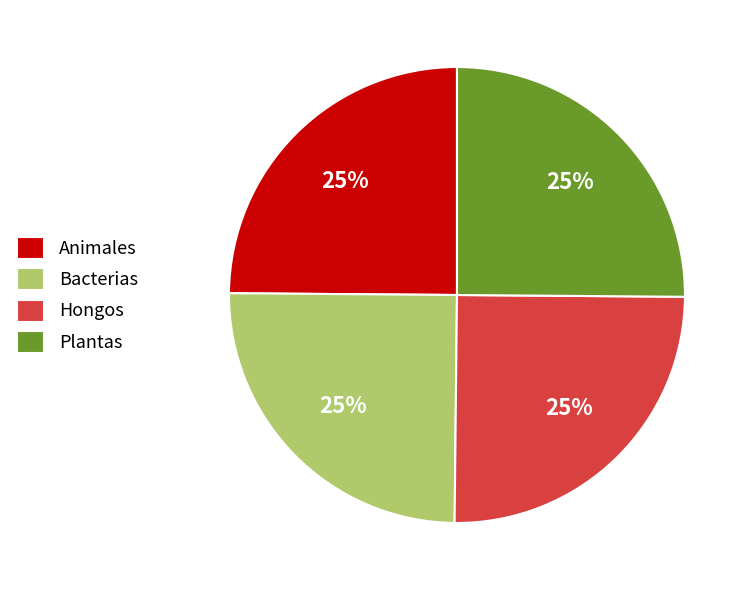

How many segments does this pie chart have?

4